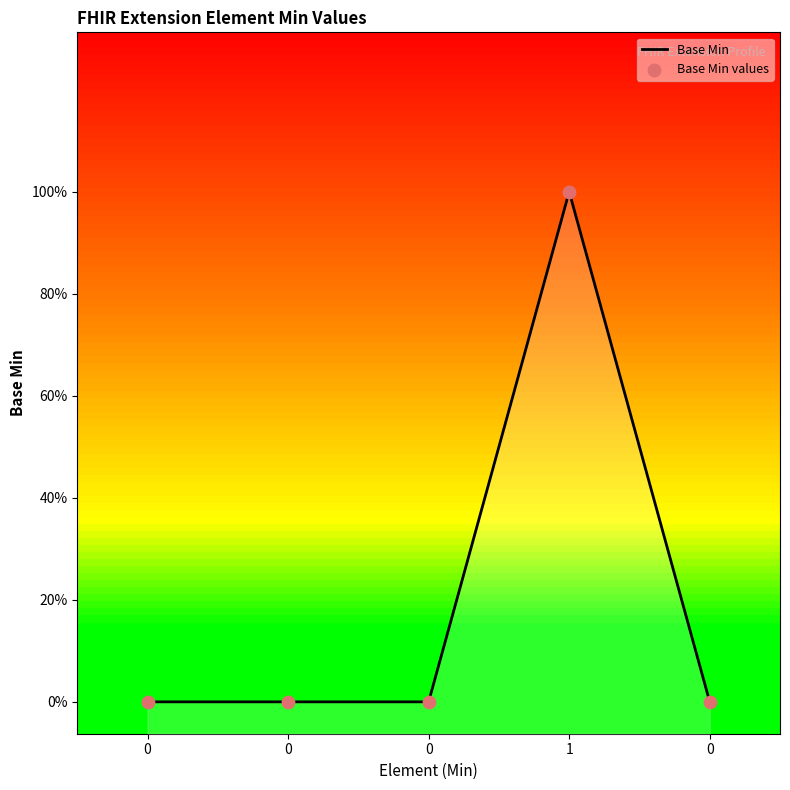

At how many categories does at least one series exceed 3?

1